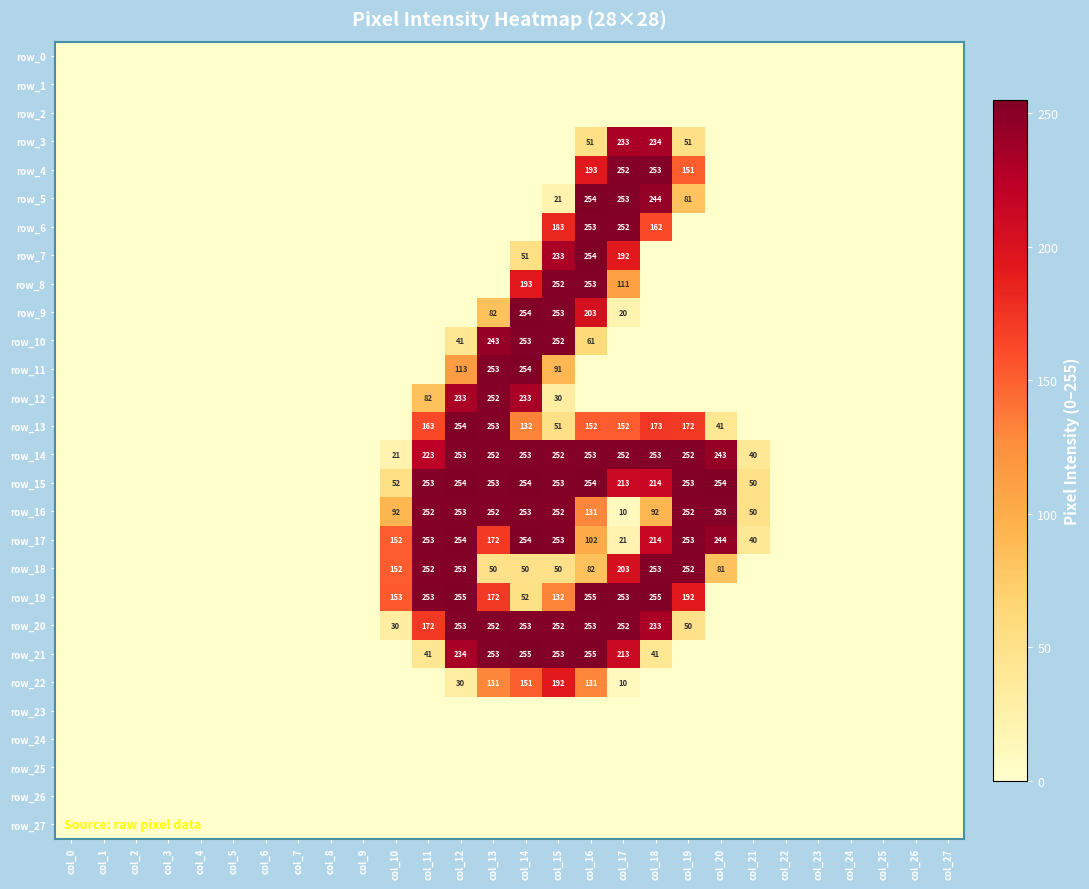

Between col_14 and col_27, which series saw the biggest shift?

row_21